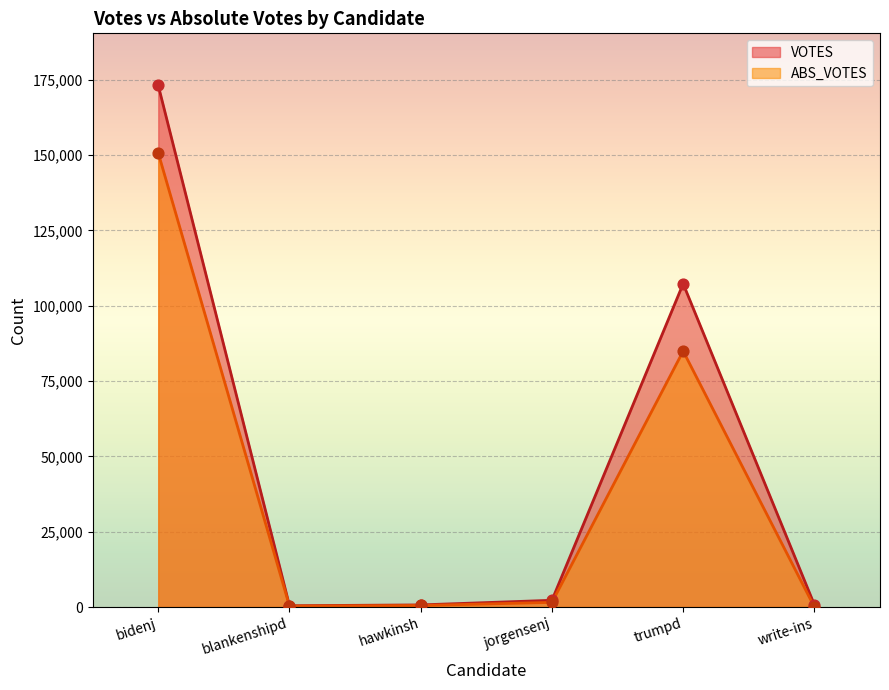

Which series reaches the minimum Y coordinate?

ABS_VOTES